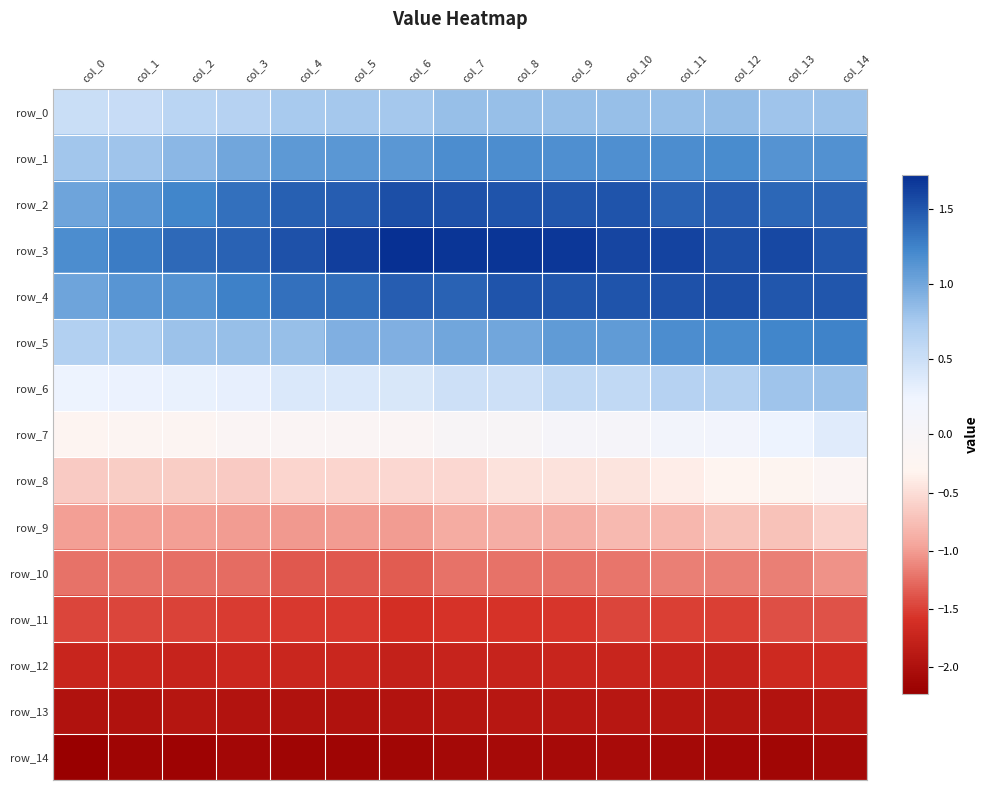

Rank the series by their maximum value, from lowest to highest.

row_14, row_13, row_12, row_11, row_10, row_9, row_8, row_7, row_6, row_0, row_1, row_5, row_4, row_2, row_3